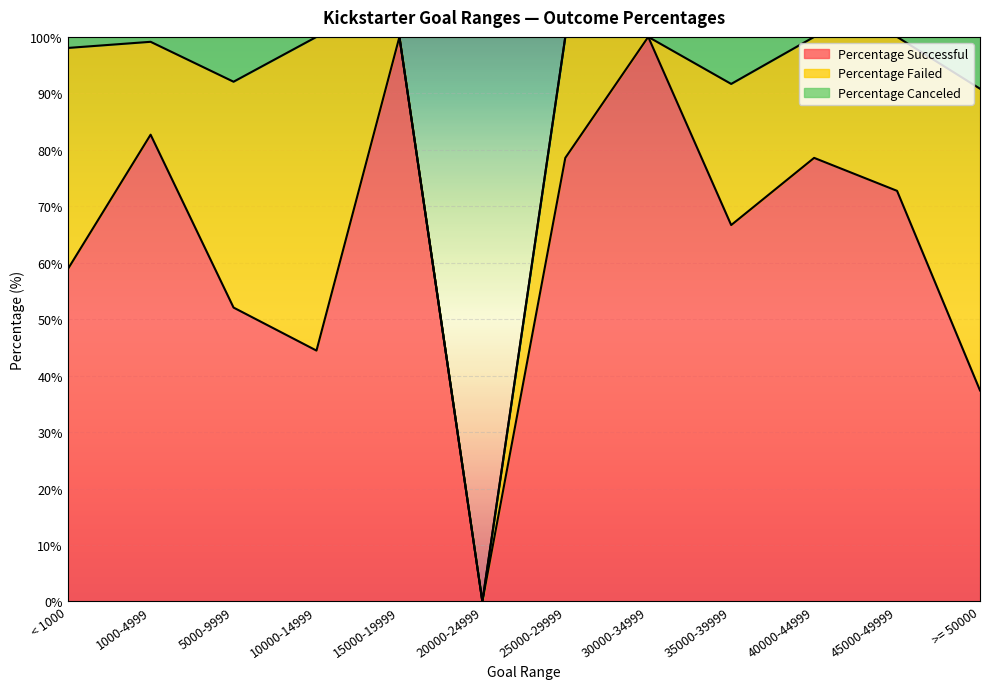

What is the difference between the maximum and minimum values in the Percentage Canceled series?

9.2